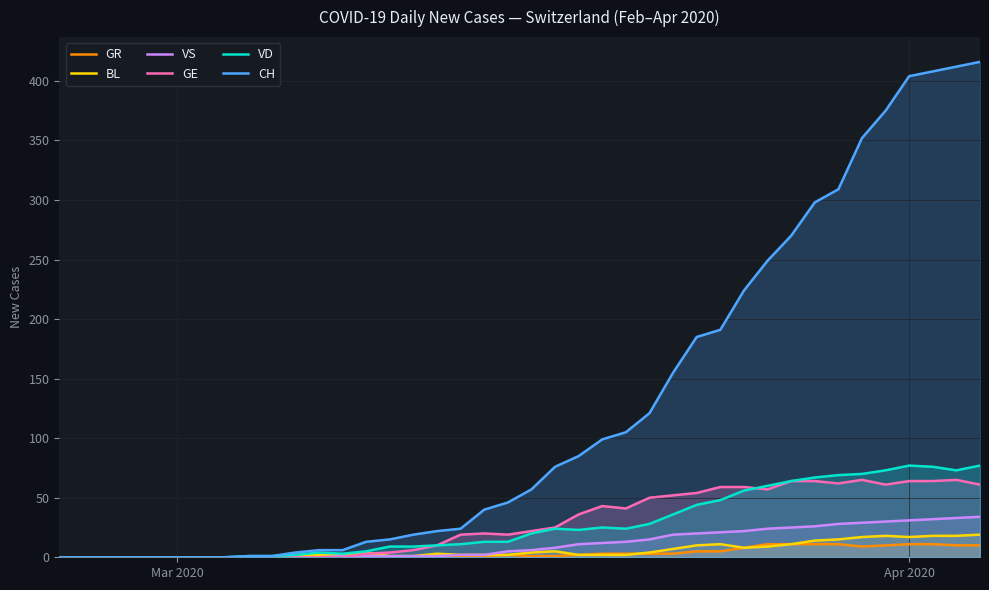

How many interior local peaks does the GE series have?

4